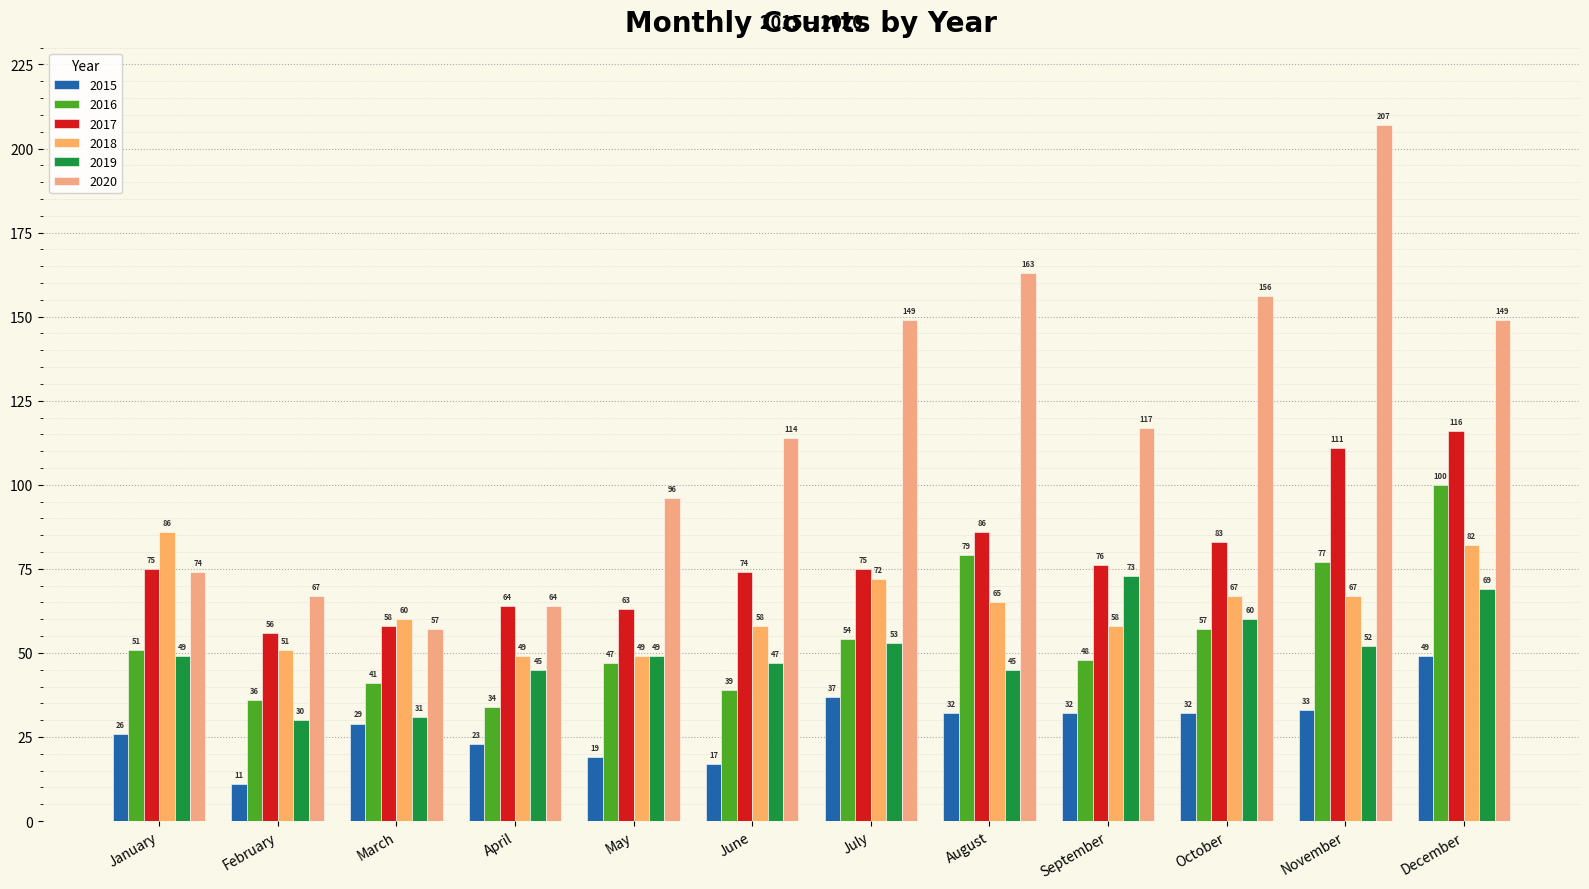

What is the sum of all 2017 values?

937